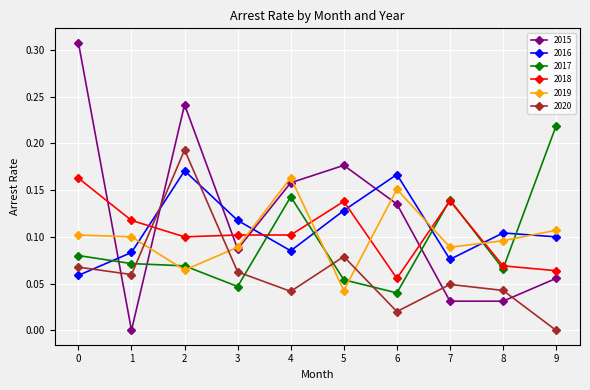

True or false: 2015 has more than 0 interior local peaks.

True